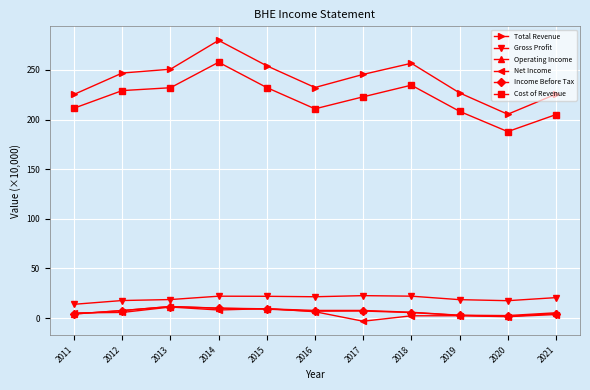

Which series has the largest total across all categories?

Total Revenue